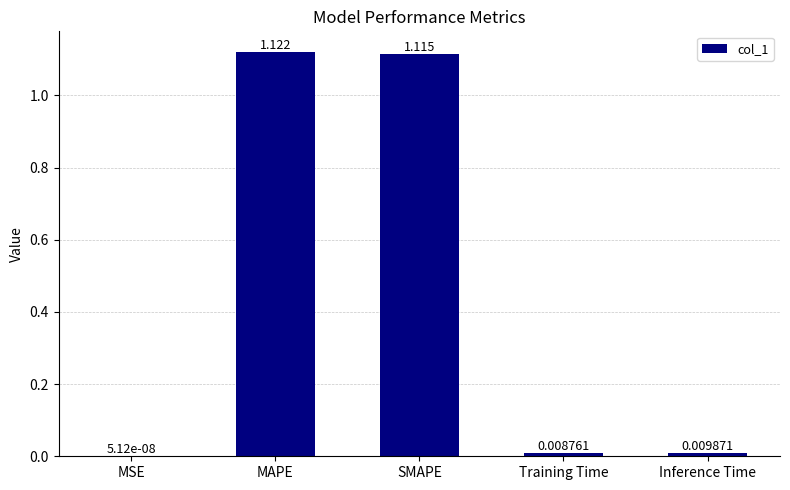

Which has a higher value, Inference Time or MAPE?

MAPE